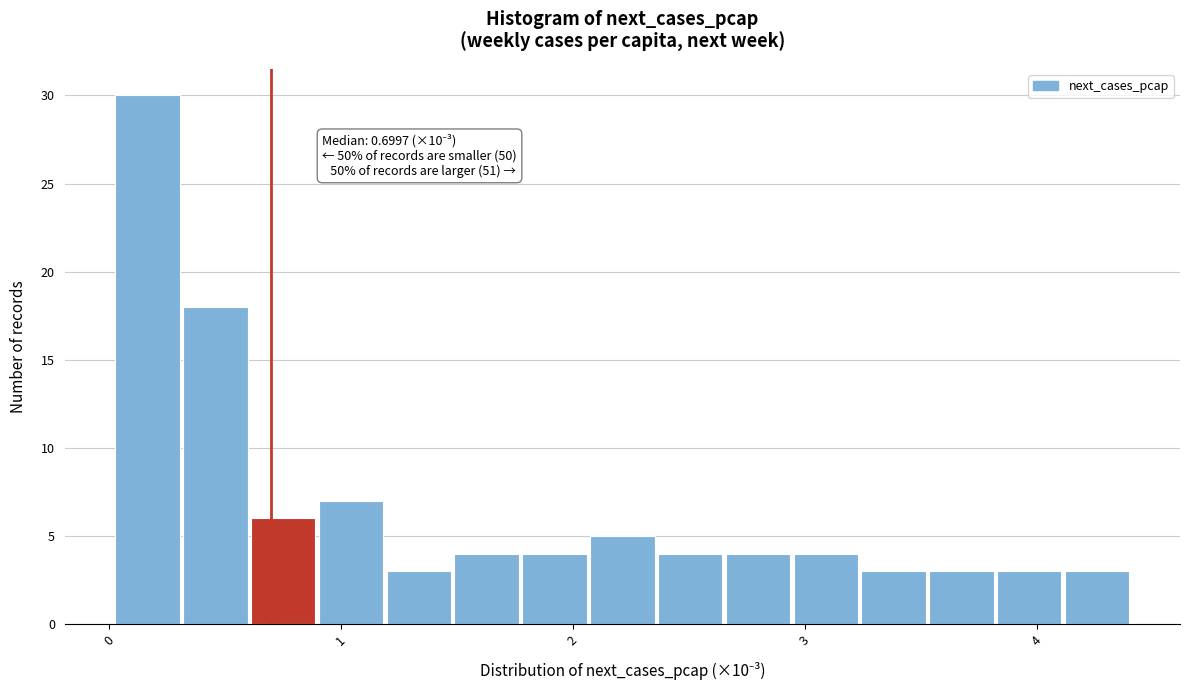

Around what value on the x-axis is the tallest bar? Give the approximate position of its centre, as read against the axis.

0.2